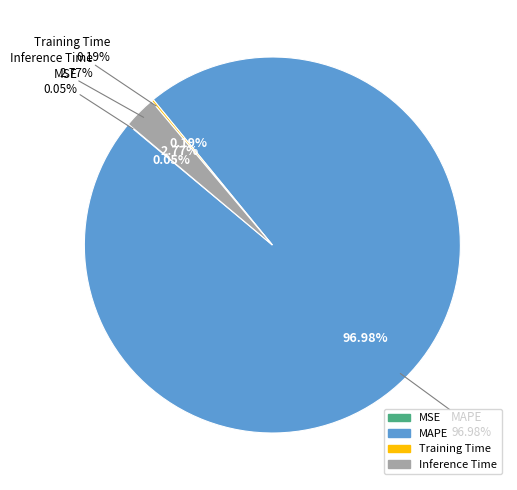

How many segments does this pie chart have?

4